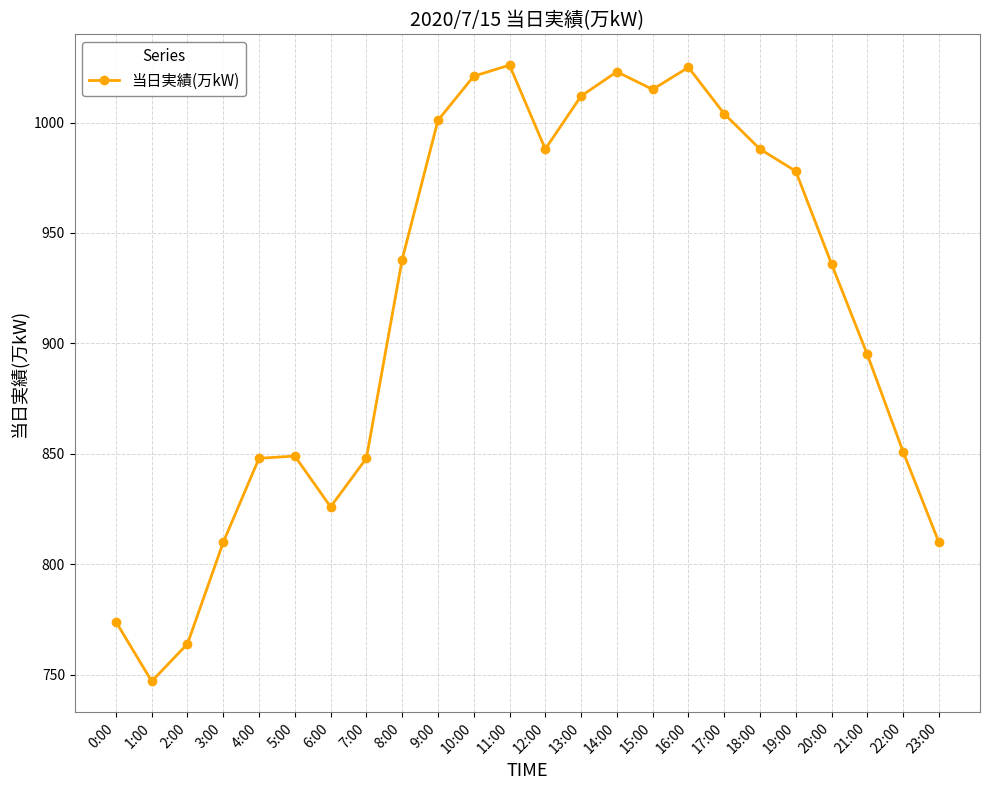

How many points are higher than both their immediate neighbors (excluding endpoints)?

4